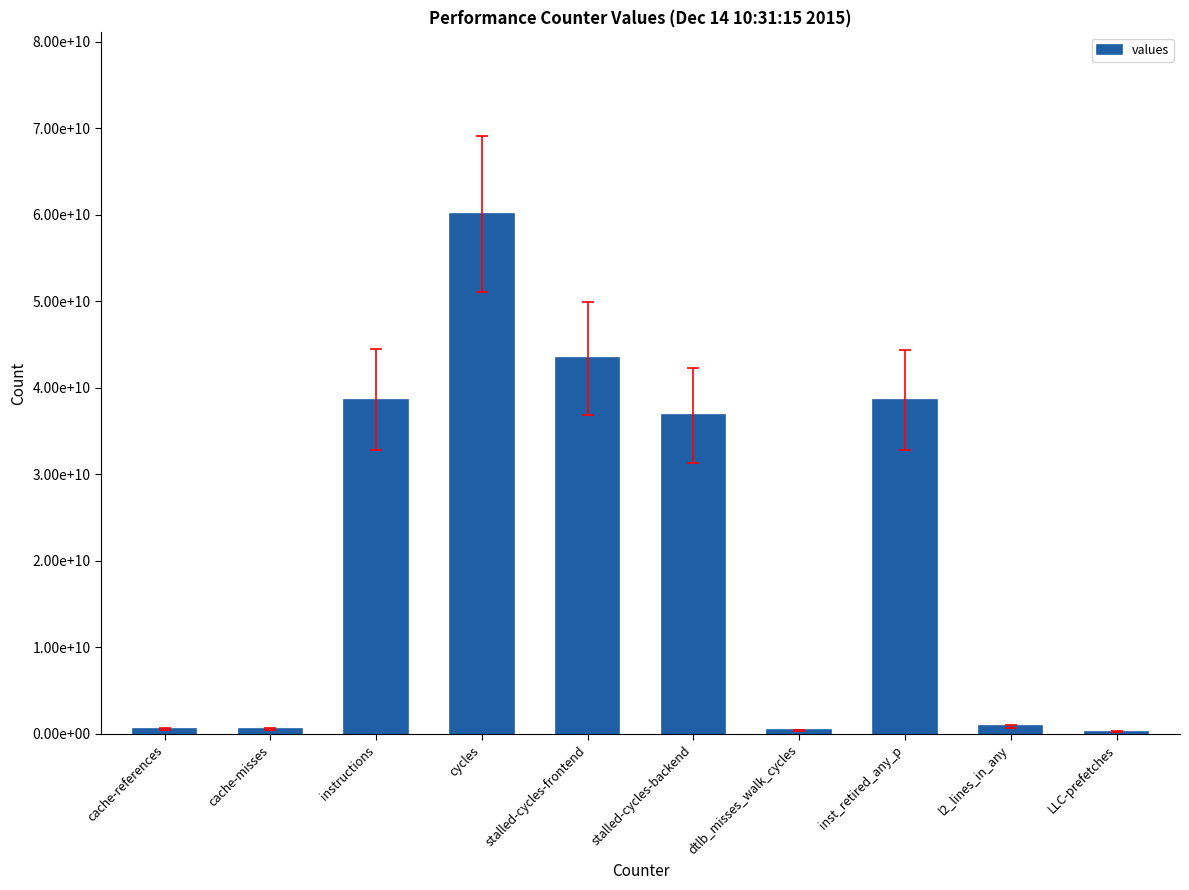

How many distinct data groups are displayed?

1